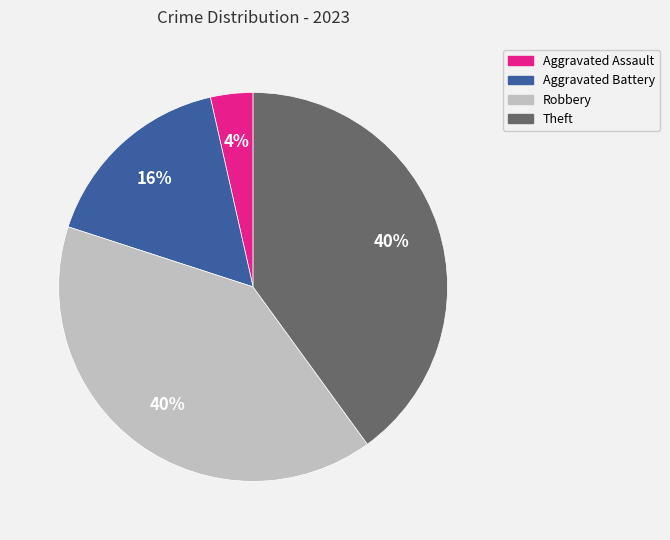

Is there any slice that represents more than half of the pie?

No